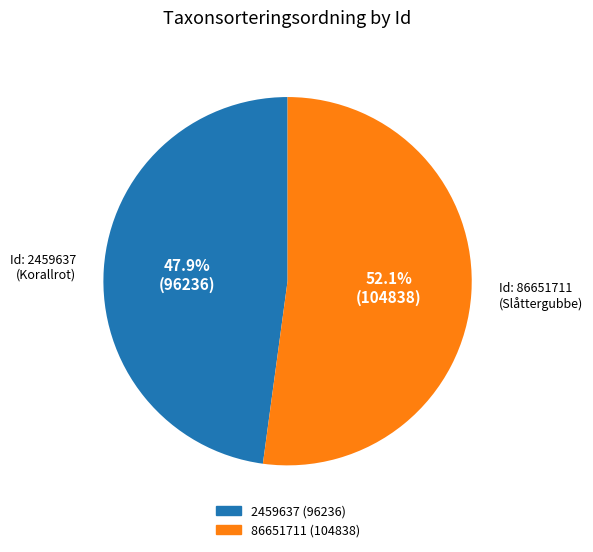

Is there a majority slice in this chart?

Yes